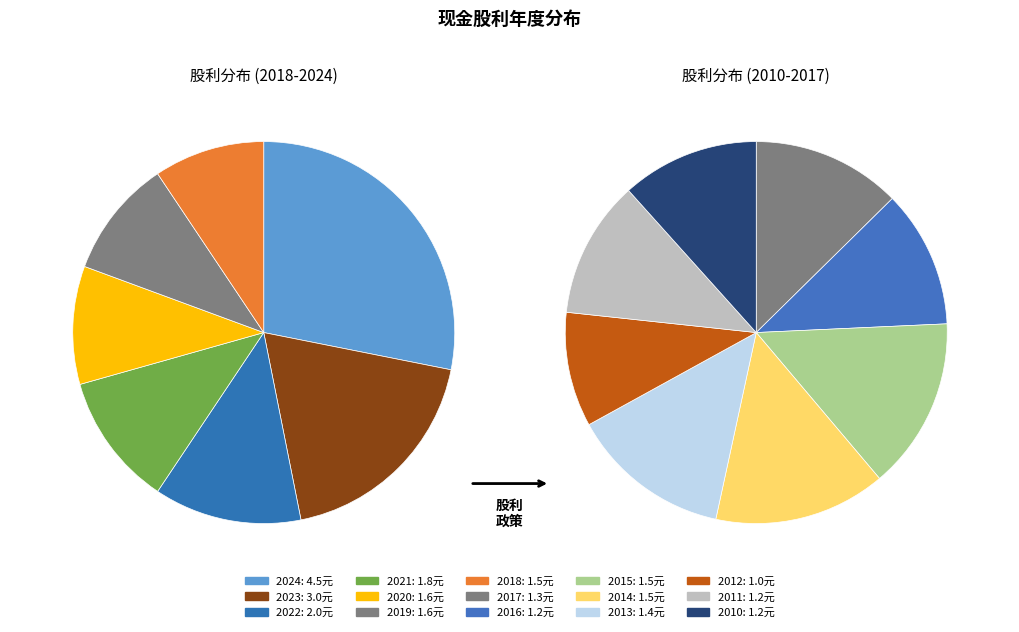

What percentage do 2020 and 2022 together represent?

13.7%